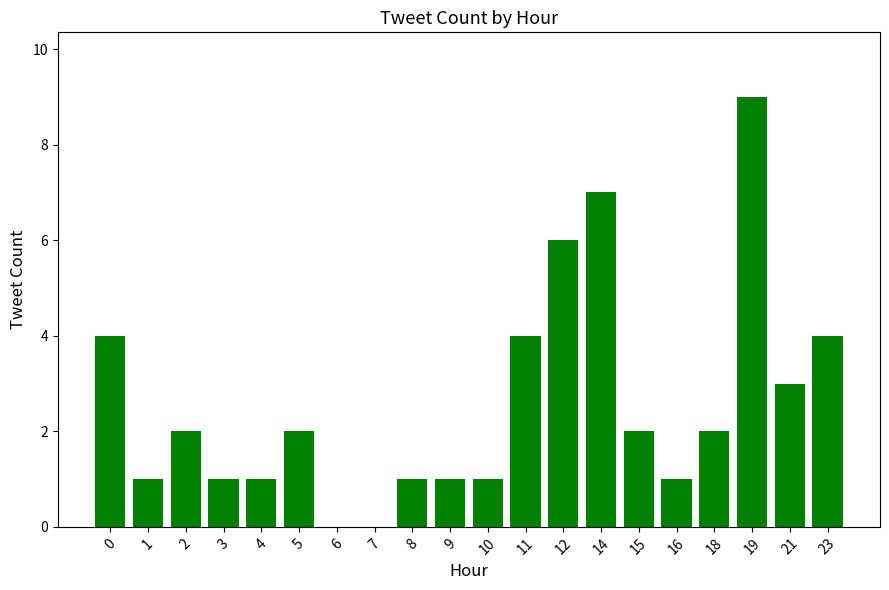

What is the maximum value shown in the chart?

9